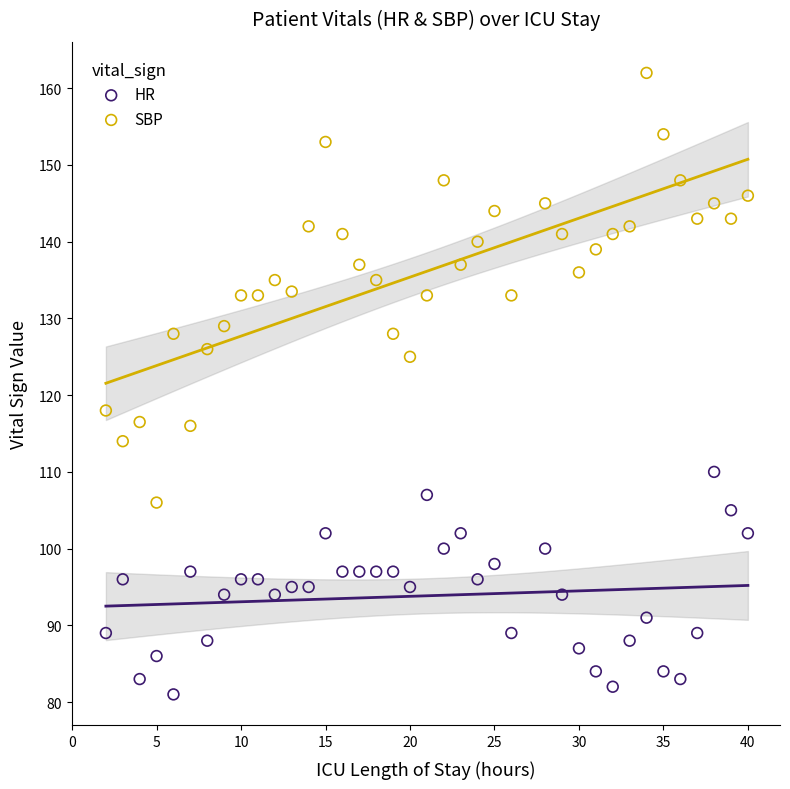

What is the X range (max minus min) for the scatter plot?

38.0